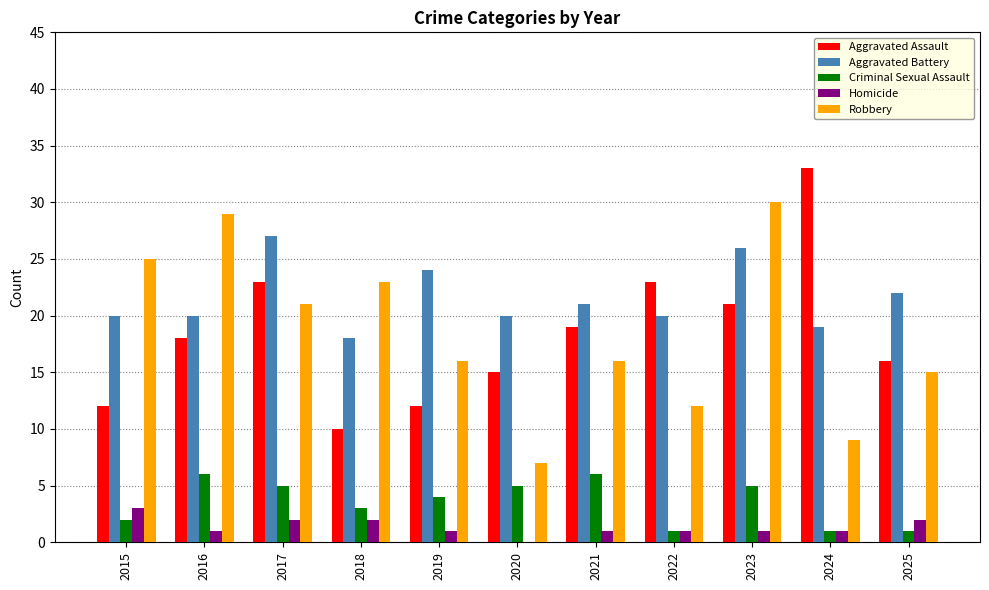

The value of Aggravated Assault at 2020 is 7. True or false?

False